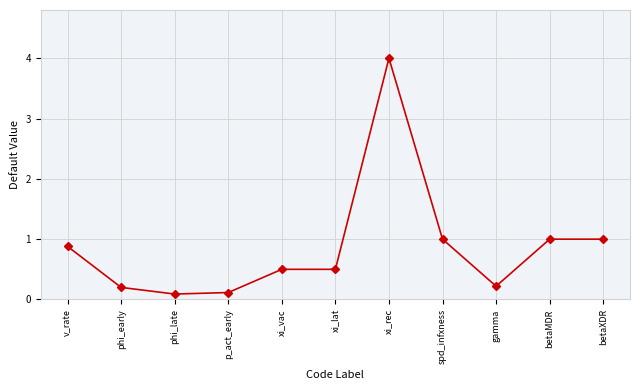

What is the average value?

0.9